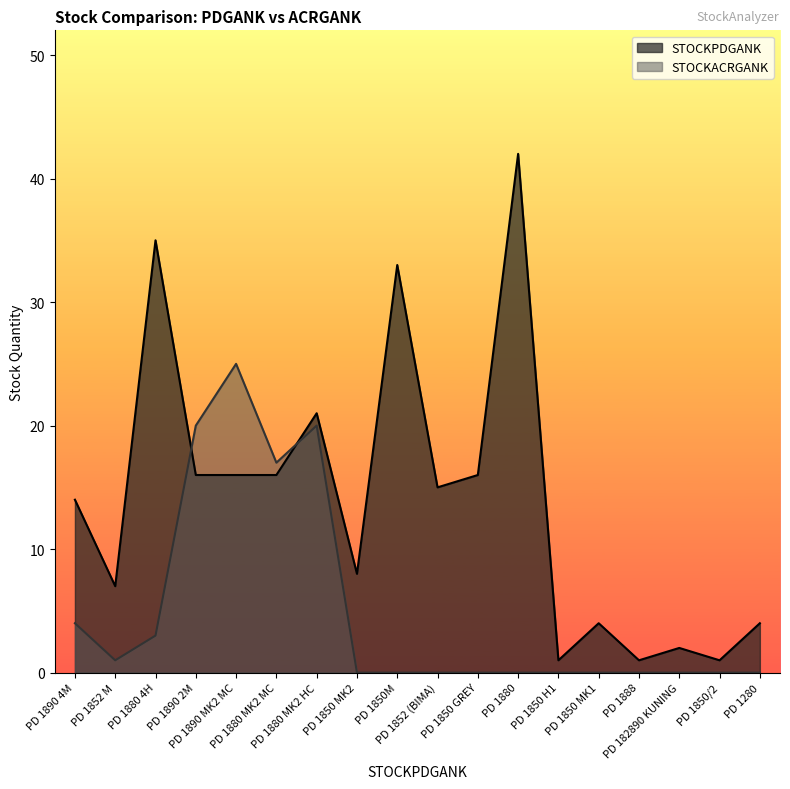

Does the chart have visible grid lines?

No